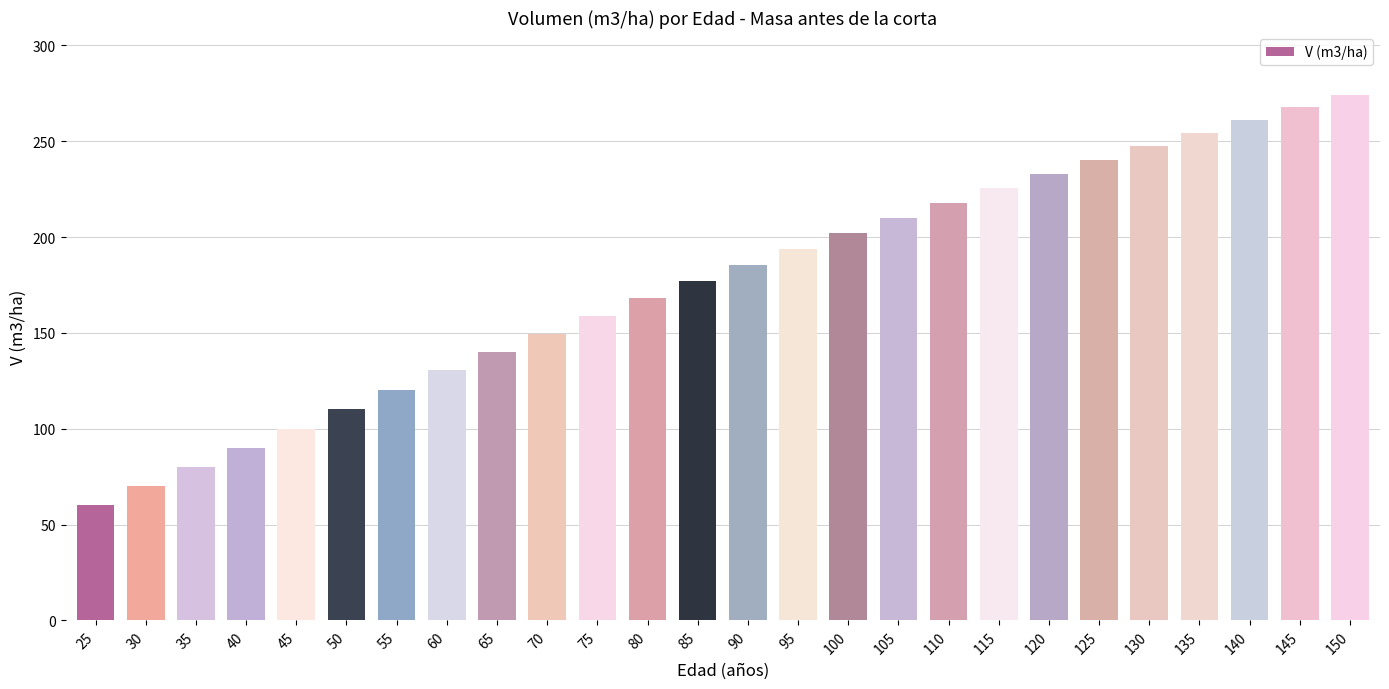

Where is the data nearest to the value 167?

80